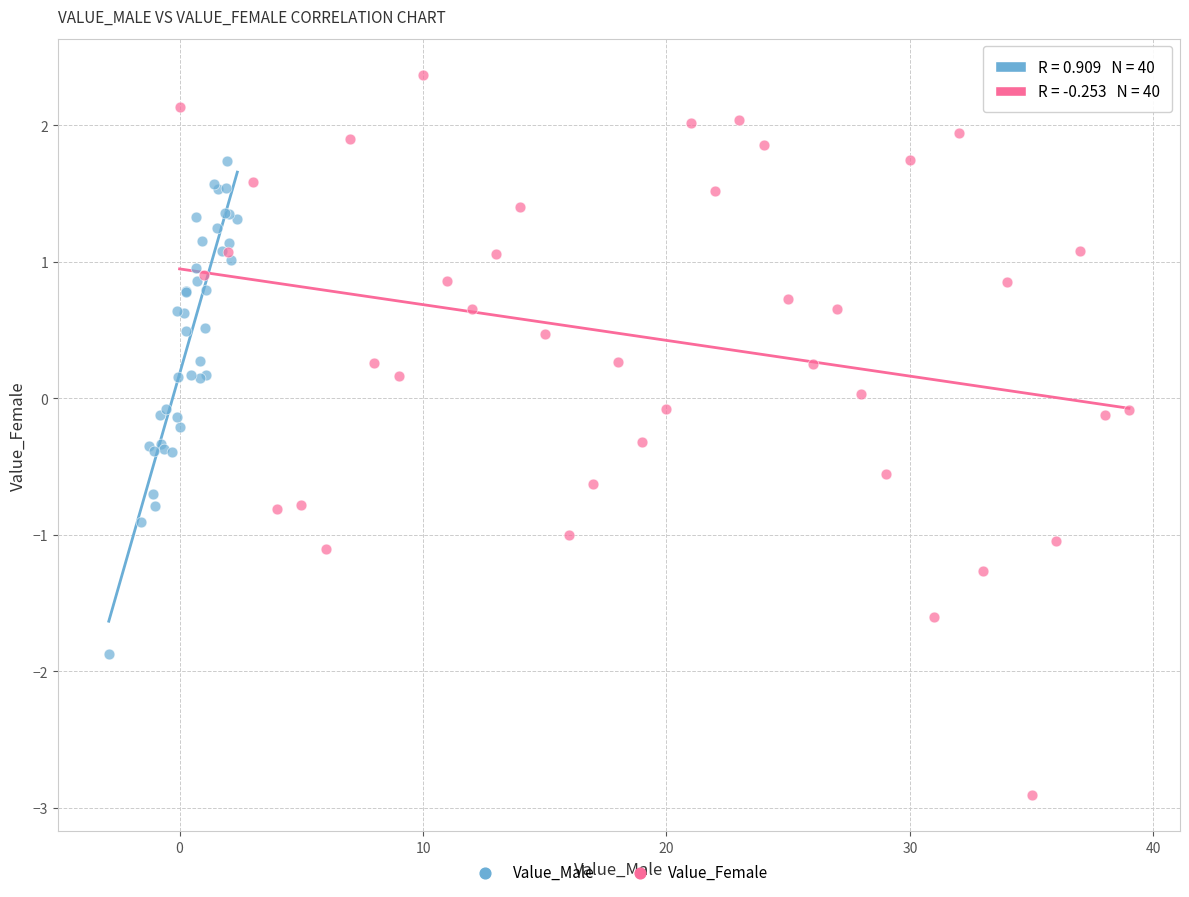

Which series reaches the maximum Y coordinate?

Value_Female